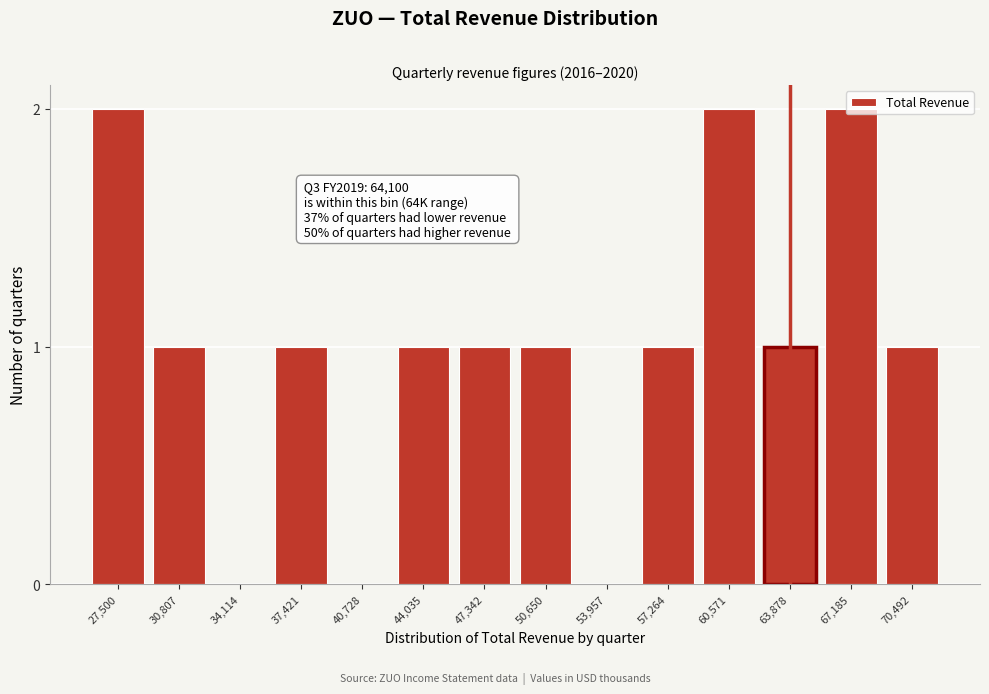

What is the change in value from 37,421 to 60,571?

+1